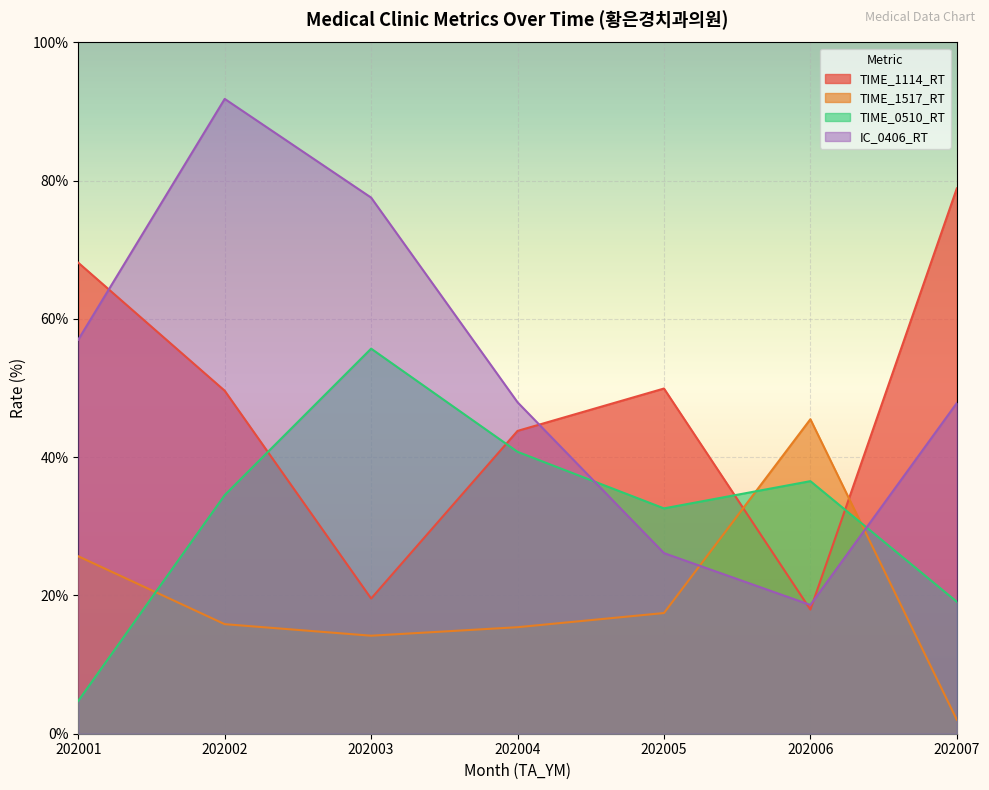

At how many categories does at least one series exceed 17?

7